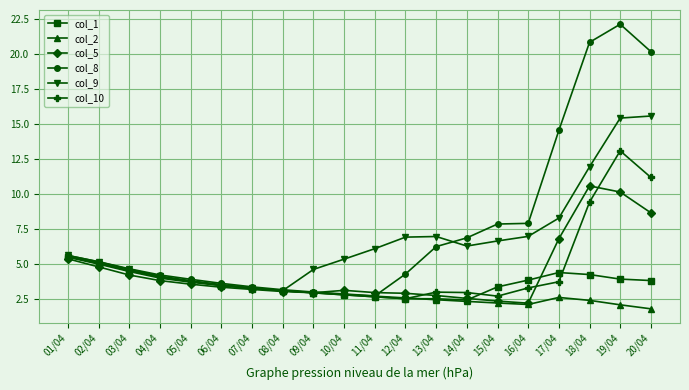

Which series has the largest total across all categories?

col_8